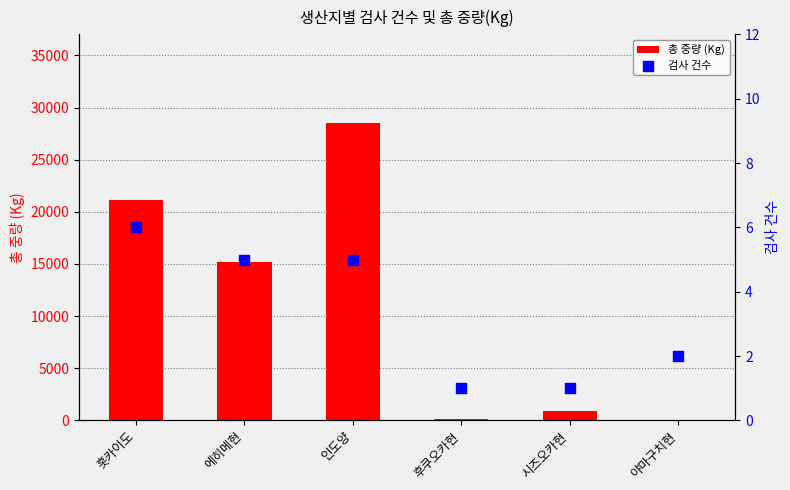

What are all the series names shown in the legend?

총 중량 (Kg), 검사 건수